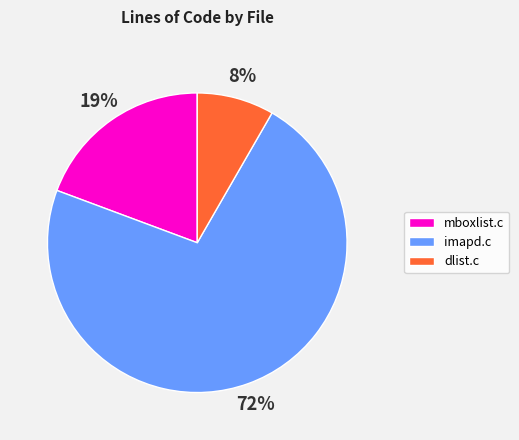

Between imapd.c and mboxlist.c, which is larger?

imapd.c